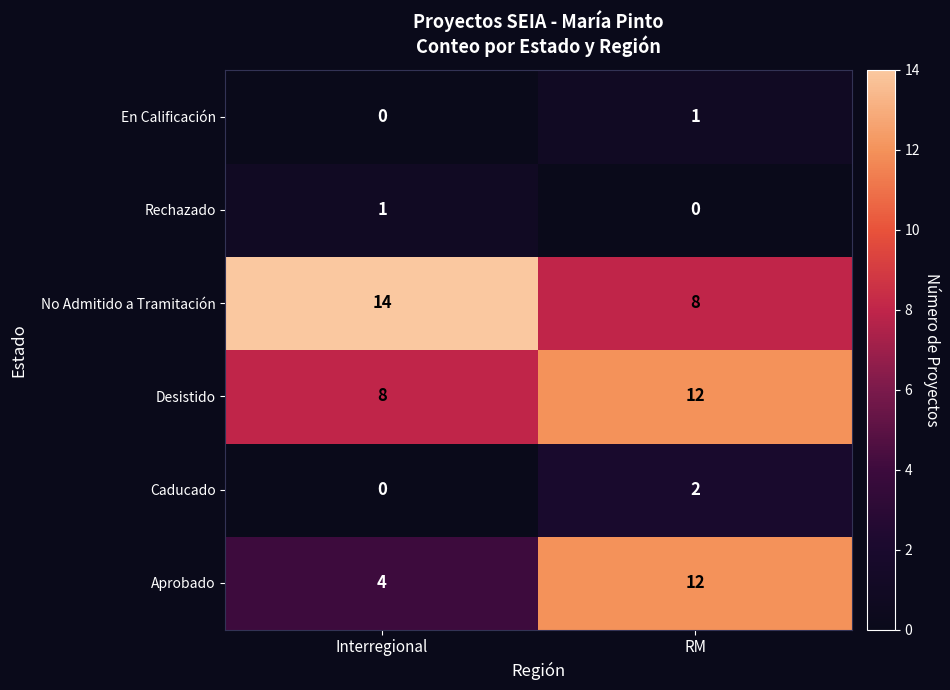

Reading right to left, extract all data points from this chart.

En Calificación: RM=1	Interregional=0
Rechazado: RM=0	Interregional=1
No Admitido a Tramitación: RM=8	Interregional=14
Desistido: RM=12	Interregional=8
Caducado: RM=2	Interregional=0
Aprobado: RM=12	Interregional=4